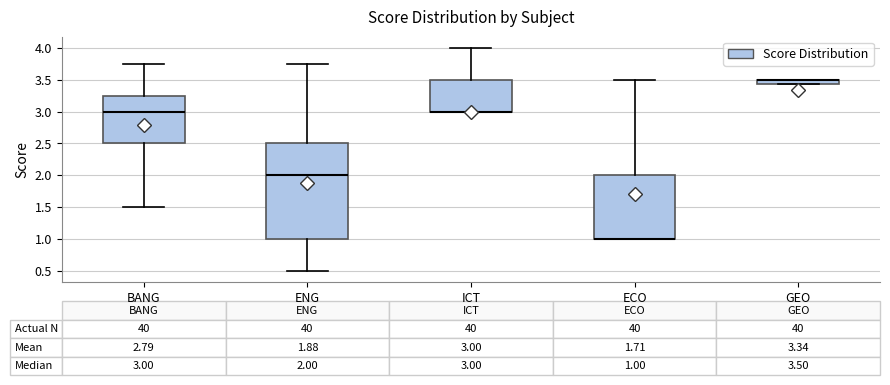

Which box is the tallest, from its lower edge to its upper edge?

ENG